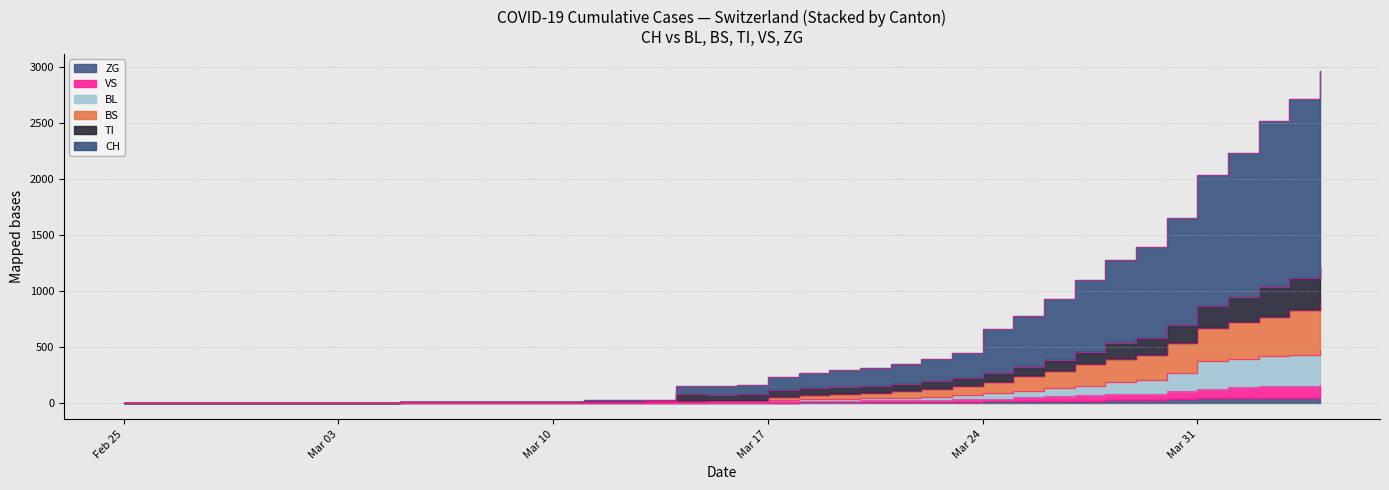

True or false: TI and BS cross at least once.

False